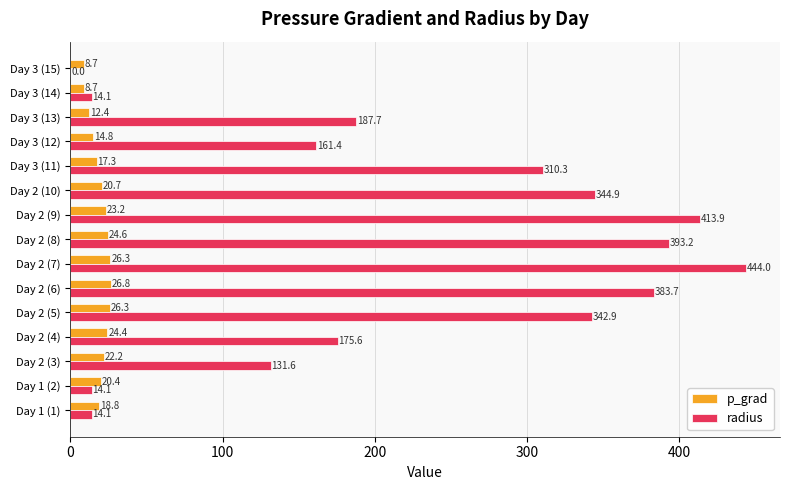

The p_grad series shows 14.8 at Day 3 (12). True or false?

True